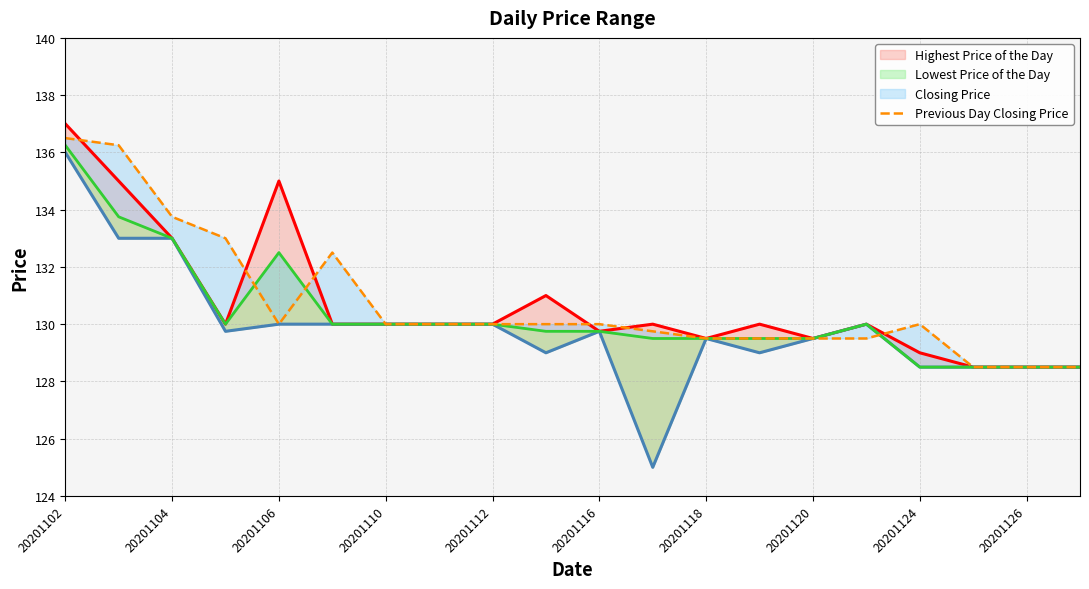

What is the value of the Previous Day Closing Price point at the 7th from the left?

130.0